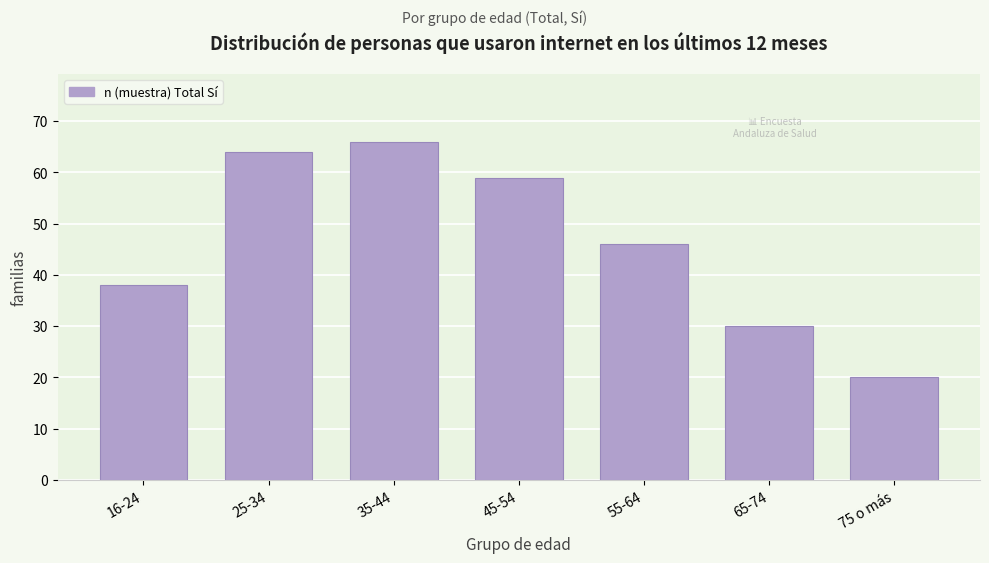

Reading right to left, transcribe all the data shown in this chart.

75 o más=20	65-74=30	55-64=46	45-54=59	35-44=66	25-34=64	16-24=38